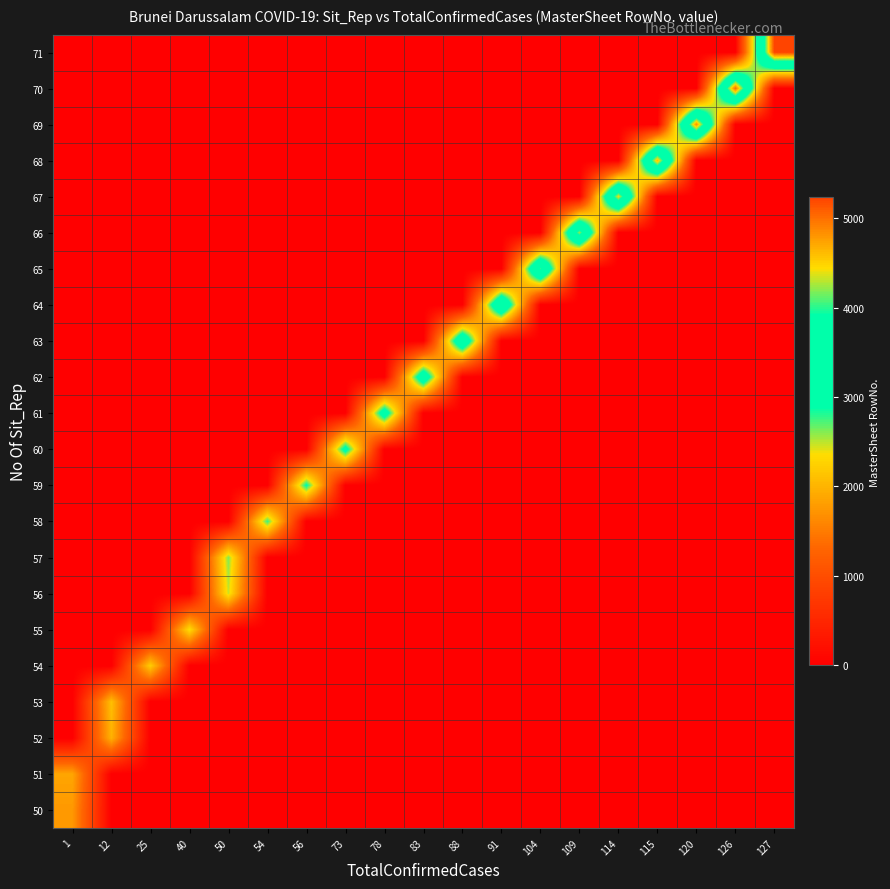

At which category does the chart reach its minimum across all series?

12